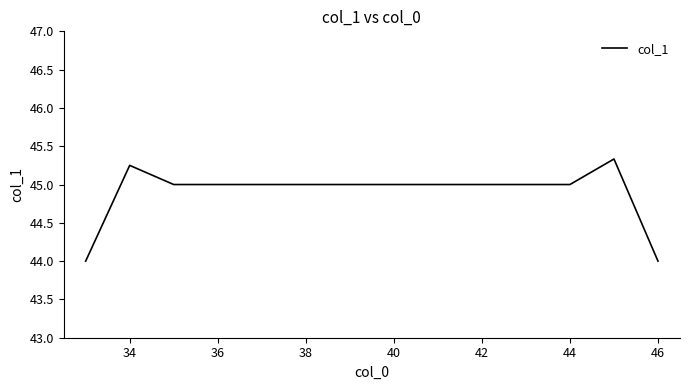

What is the smallest value displayed?

44.0